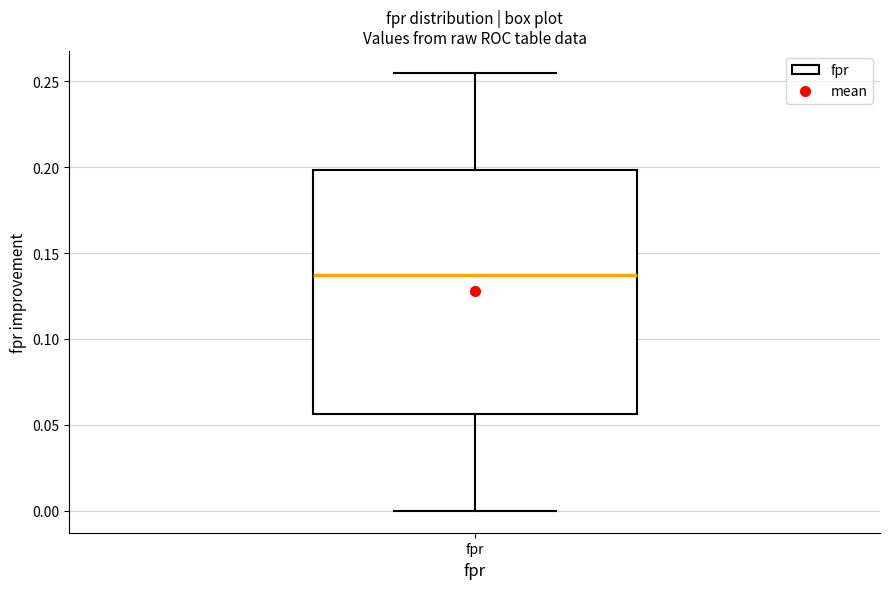

Transcribe this box plot: give where the median line is, the range the box spans, and where the two whiskers end, as read against the y-axis. The values are not printed on the chart, so give them approximately, as read against the axis.

median 0.135, box 0.055 to 0.200, whiskers 0.000 to 0.255